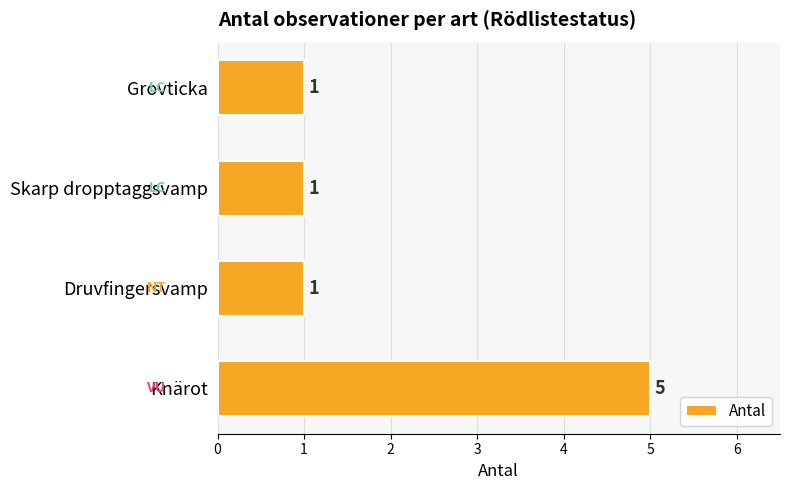

Which category has the highest value across all series?

Knärot